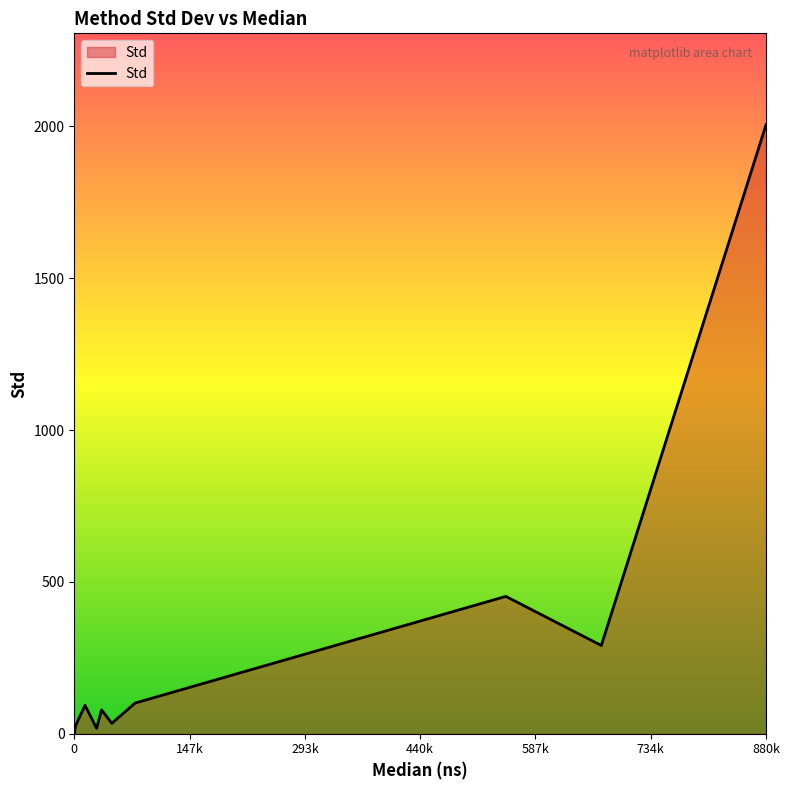

What is the difference between the maximum and minimum values?

2006.0